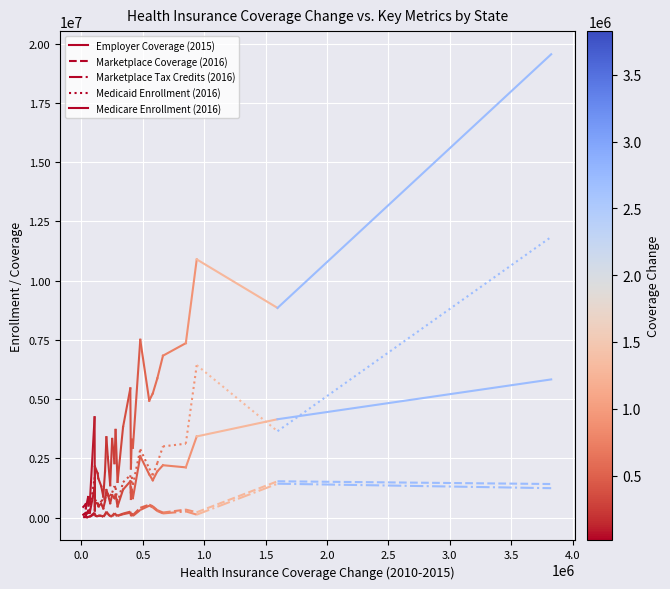

How many data points in Medicaid Enrollment (2016) are less than 236702?

1